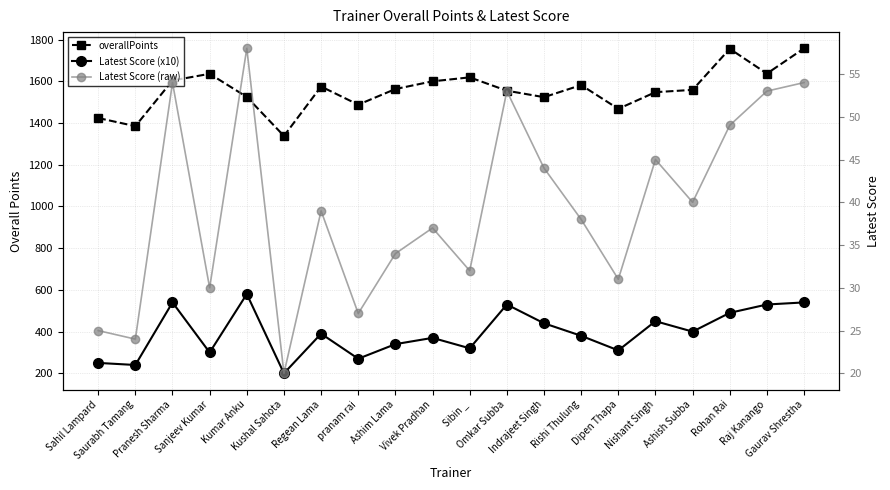

Is it true that Latest Score (raw) equals 53 at Omkar Subba?

True